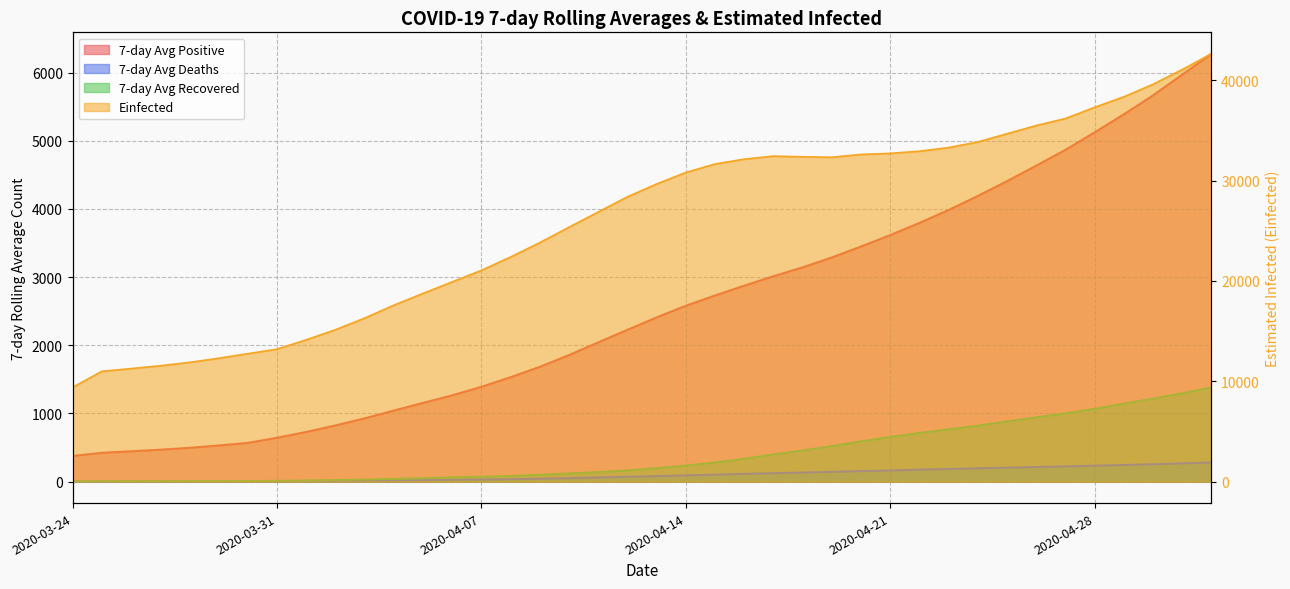

What value does the death7 series have at 2020-03-26?

4.3